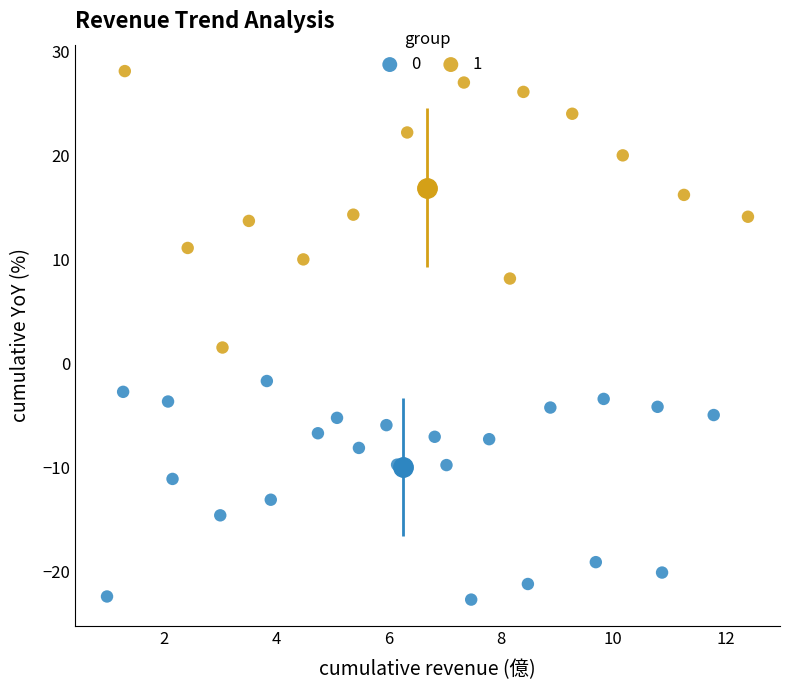

Which series has the widest spread of Y values?

1